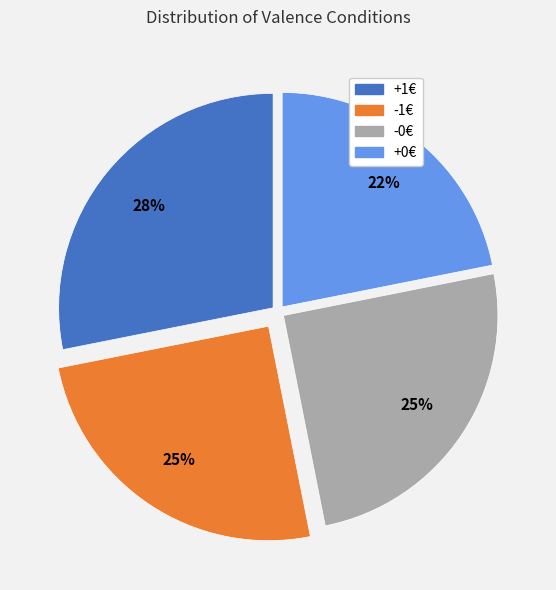

Is it true that +0€ is 22% of the pie?

True